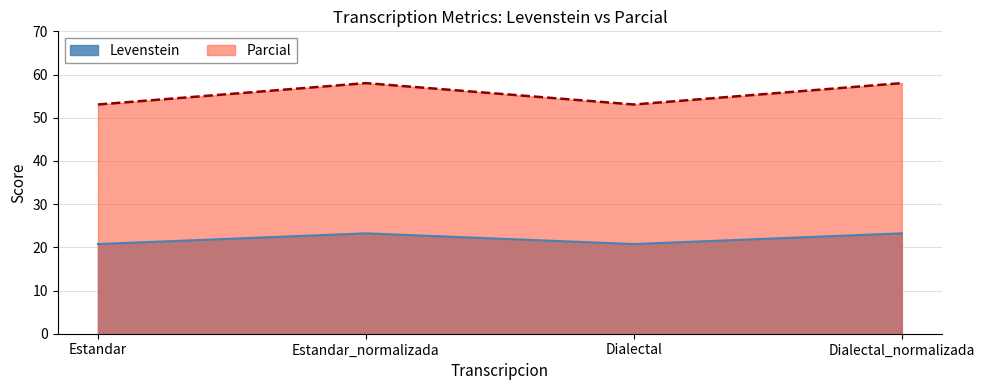

Rank the categories by Levenstein value from lowest to highest.

Estandar, Dialectal, Estandar_normalizada, Dialectal_normalizada